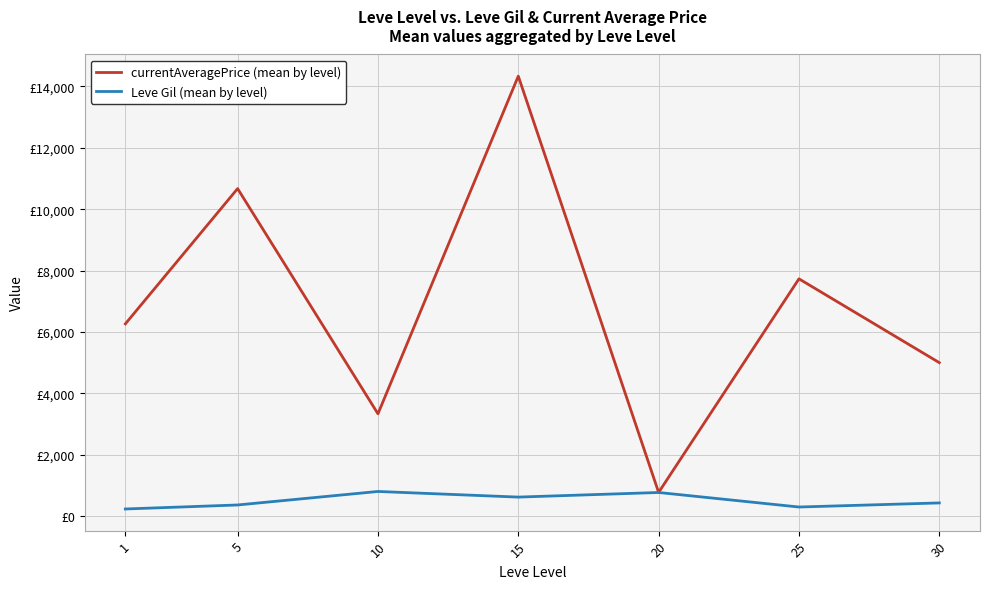

What are all the series names shown in the legend?

currentAveragePrice (mean by level), Leve Gil (mean by level)